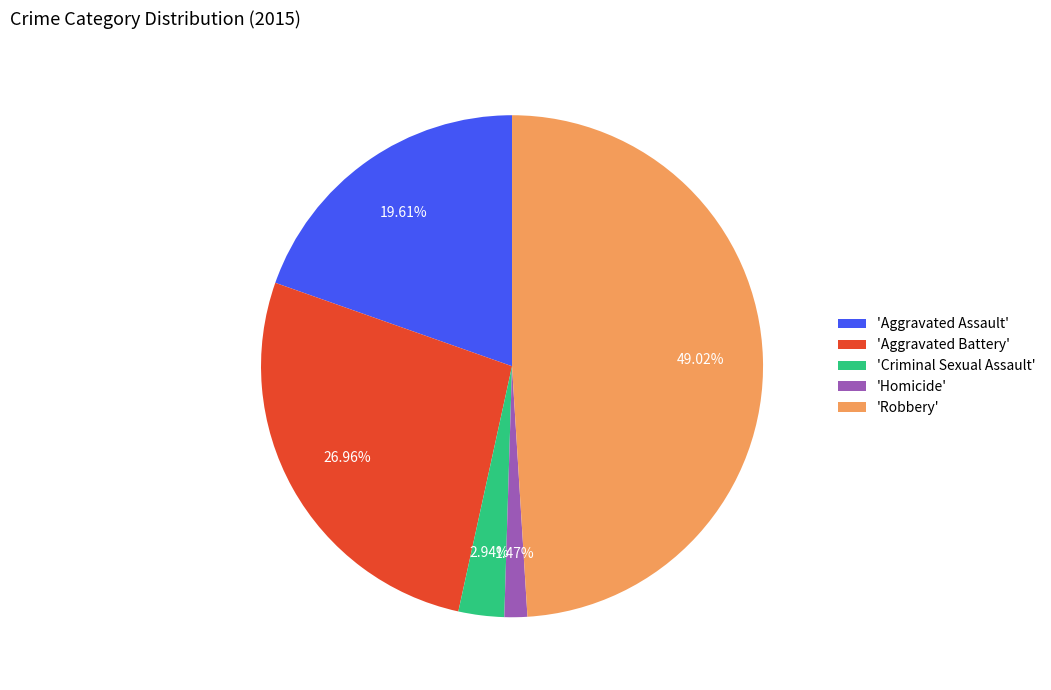

What is the smallest slice in the pie chart?

'Homicide'